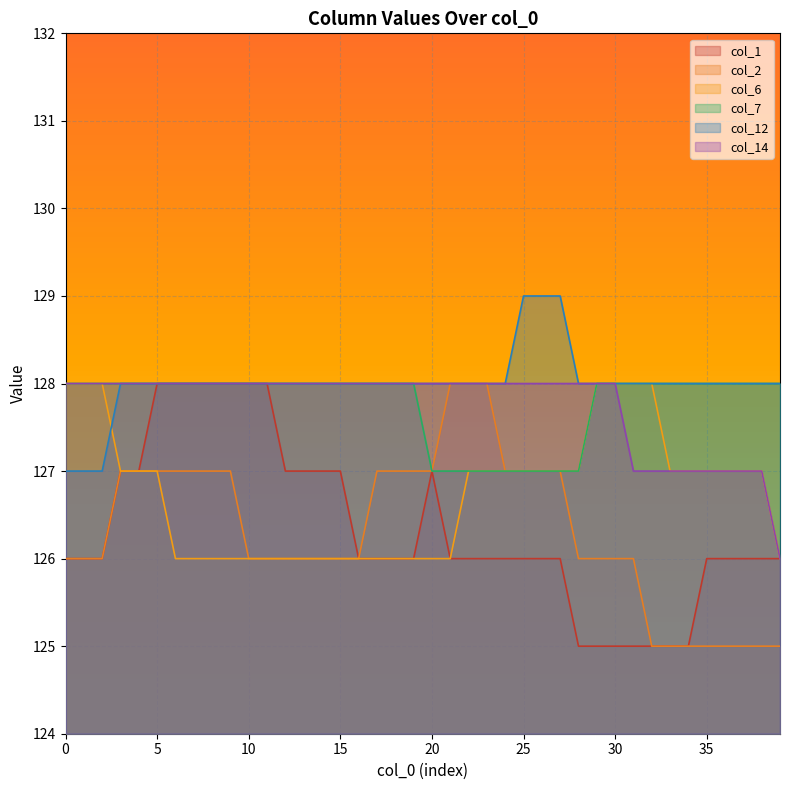

At which category is the sum across all series the highest?

5